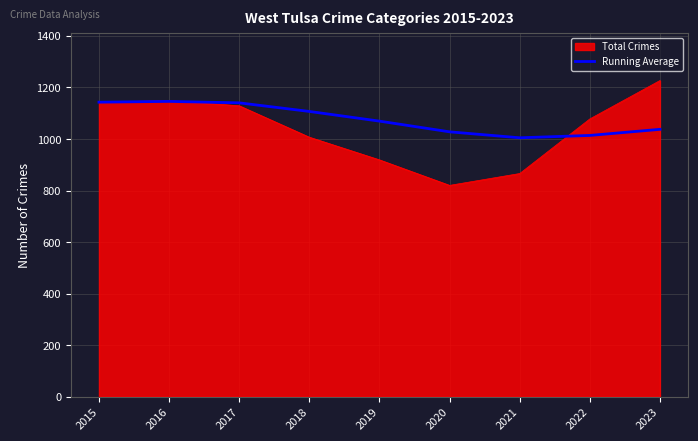

What is the difference between the highest and lowest values at 2020?

207.8